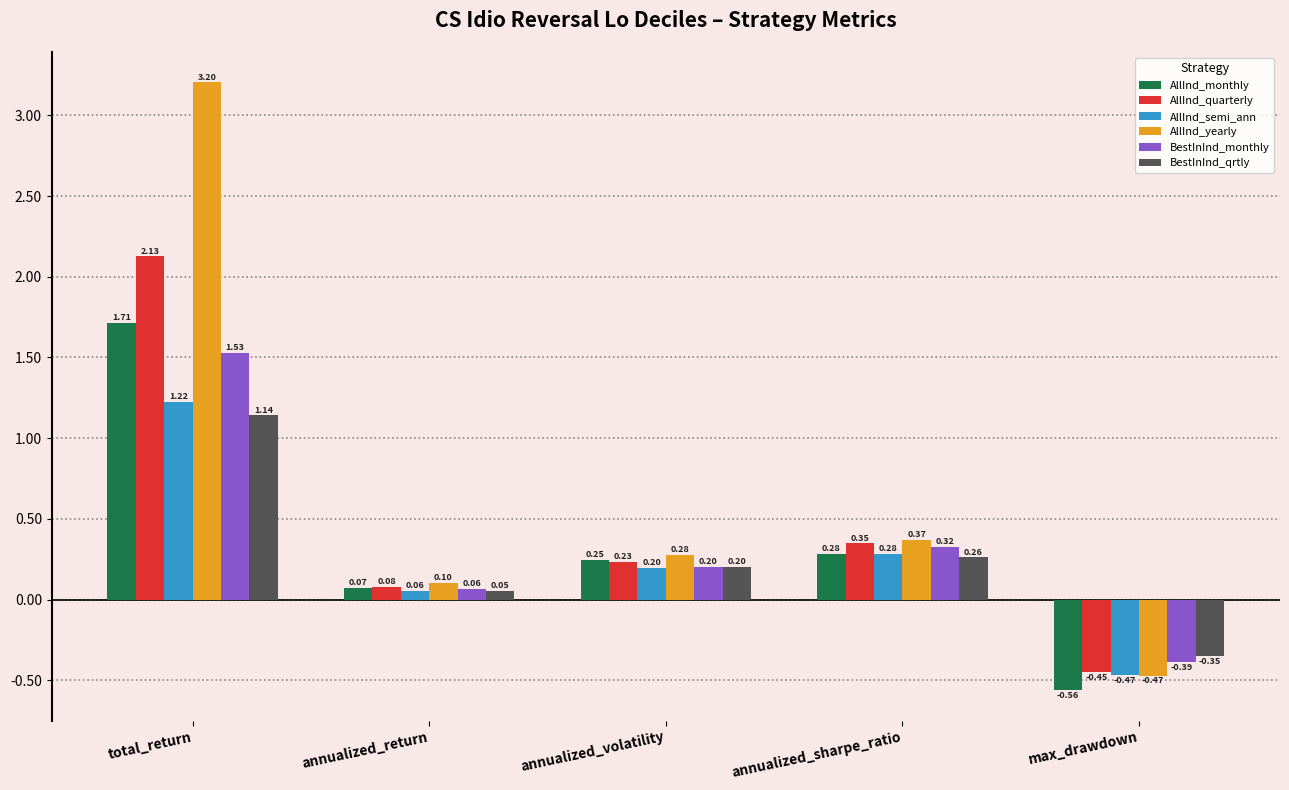

Which series has the largest range (max minus min)?

AllInd_yearly